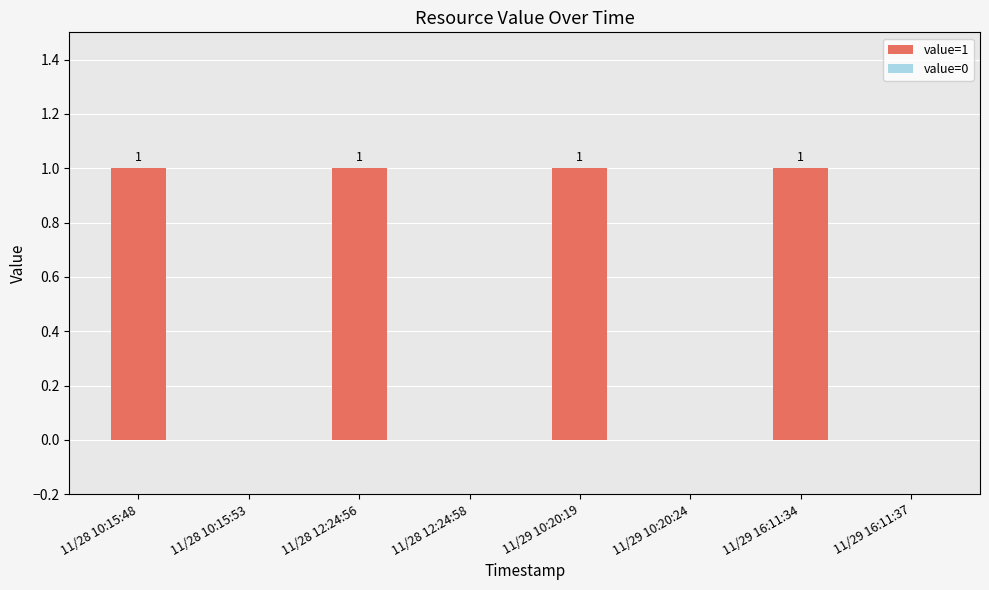

Reading left to right, extract all data points from this chart.

value=1: 1	1	1	1
value=0: 0	0	0	0